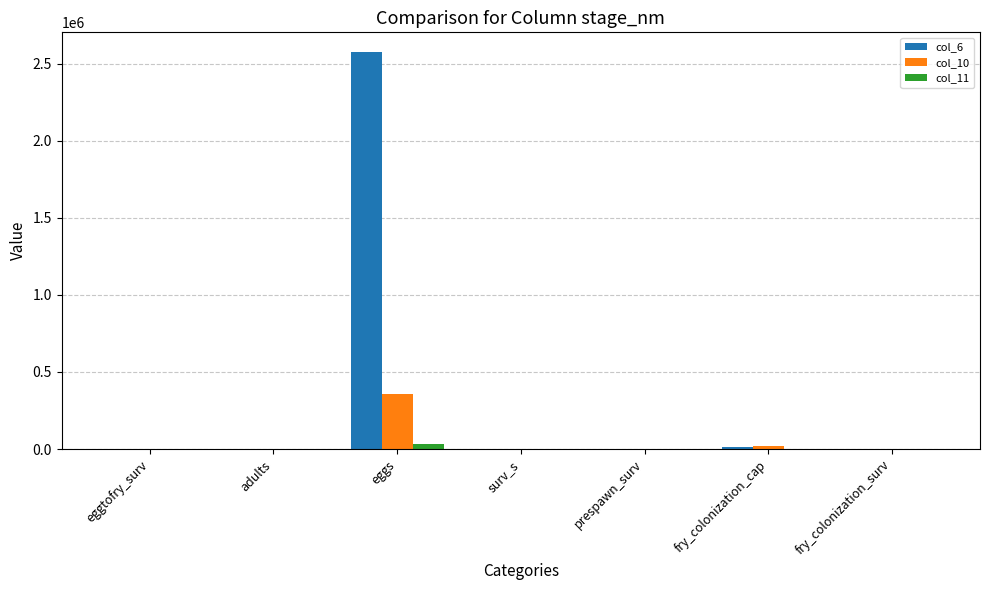

What is the maximum value shown in the chart?

2574480.2